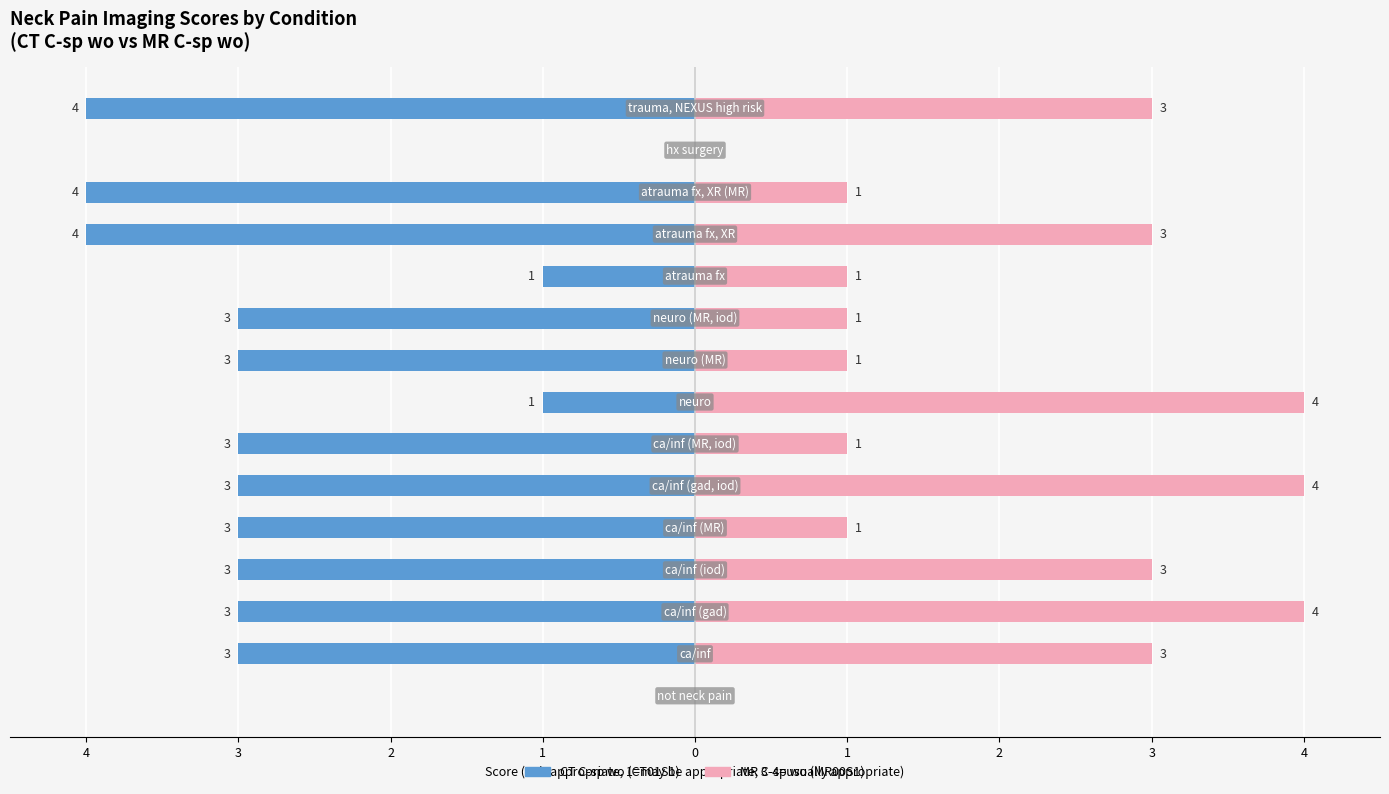

Which series has the widest spread of values?

CT C-sp wo (CT01S1)